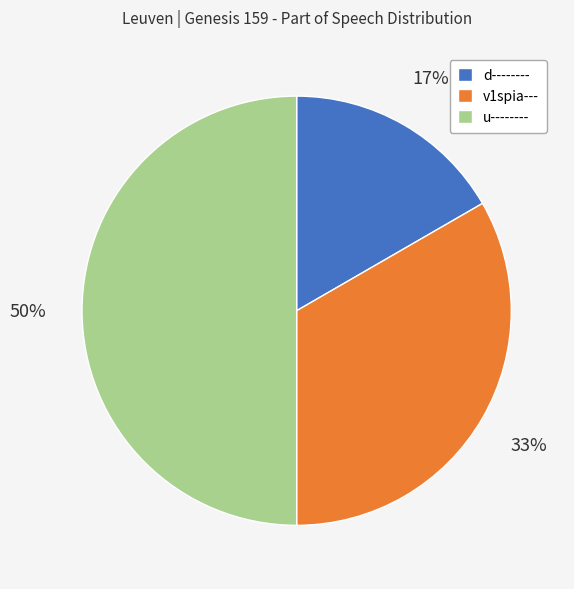

Do v1spia--- and u-------- together represent more than half of the pie?

Yes